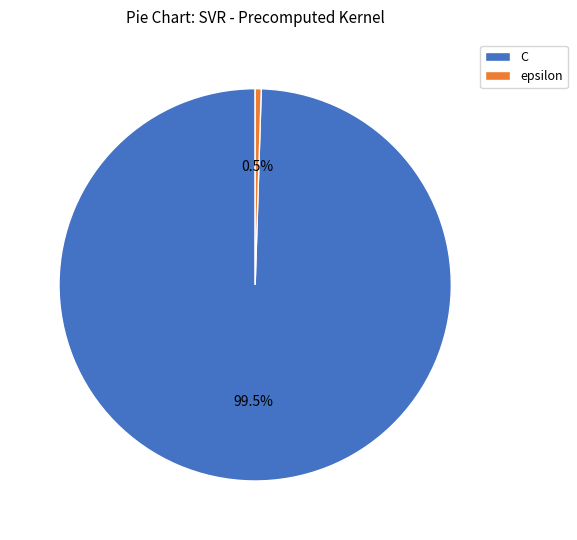

Which slice is the smallest?

epsilon